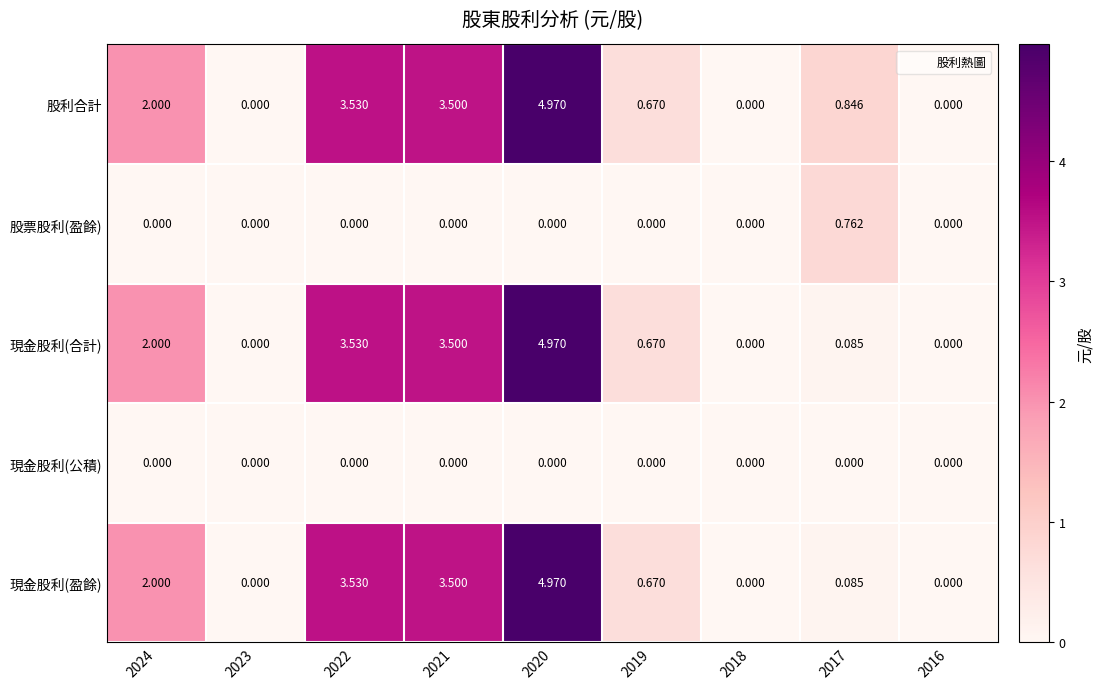

Which series has the largest total across all categories?

股利合計